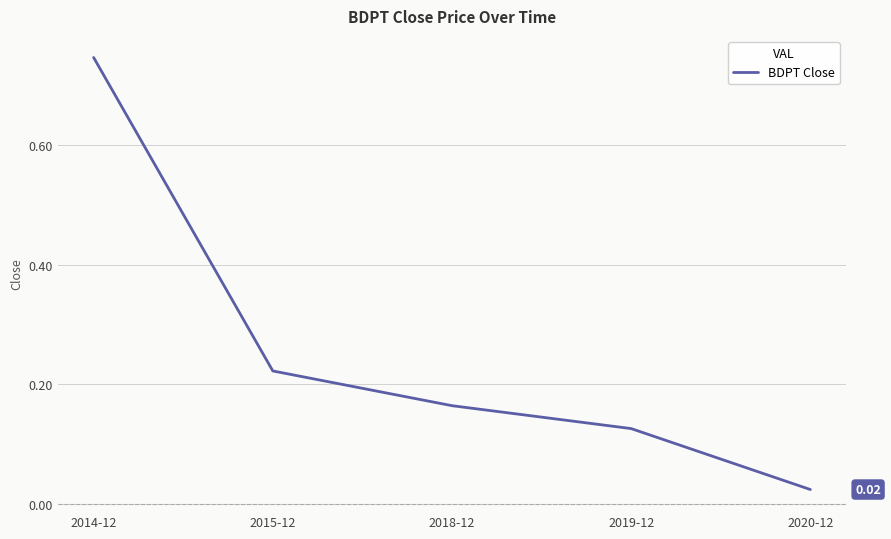

What is the sum of the values at 2019-12 and 2018-12?

0.3